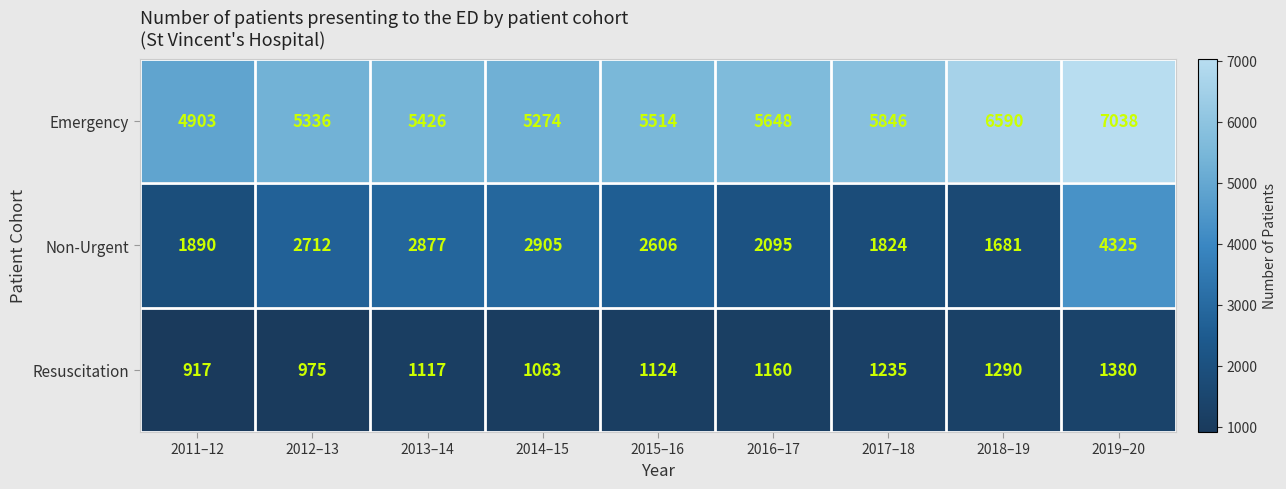

What is the difference between the highest and lowest values at 2017–18?

4611